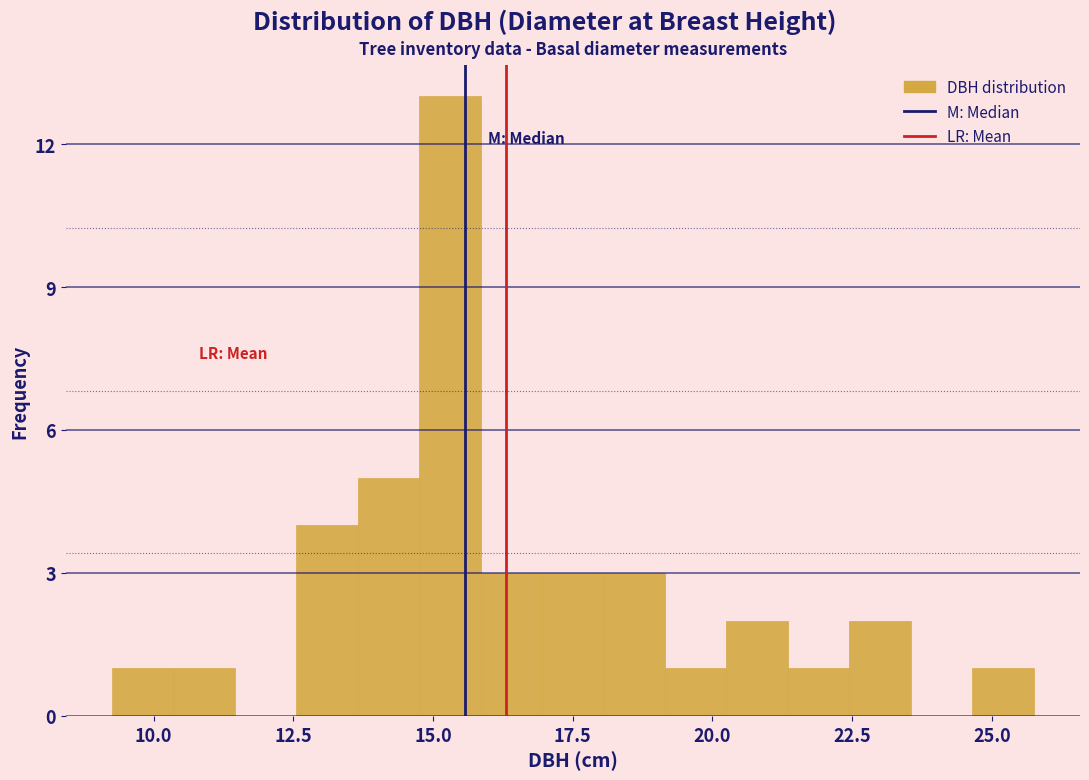

Read against the x-axis, roughly where is the centre of the tallest bar?

15.5